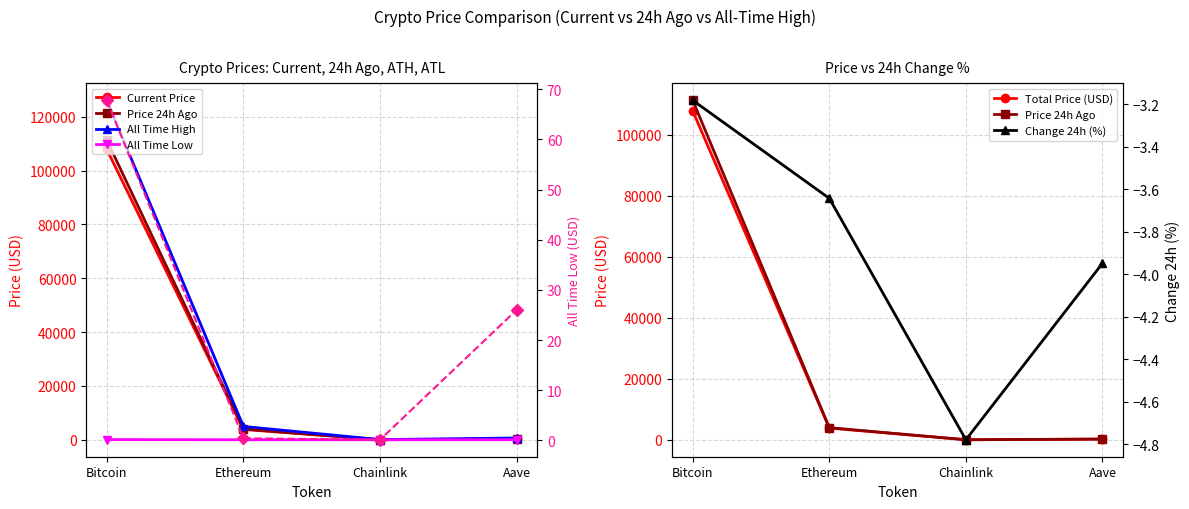

List the labels in order of price value, smallest first.

Chainlink, Aave, Ethereum, Bitcoin